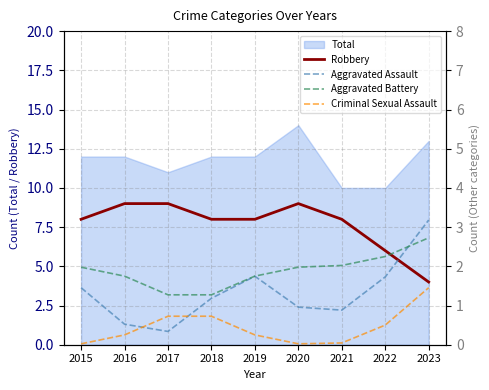

The Robbery series shows 5 at 2015. True or false?

False